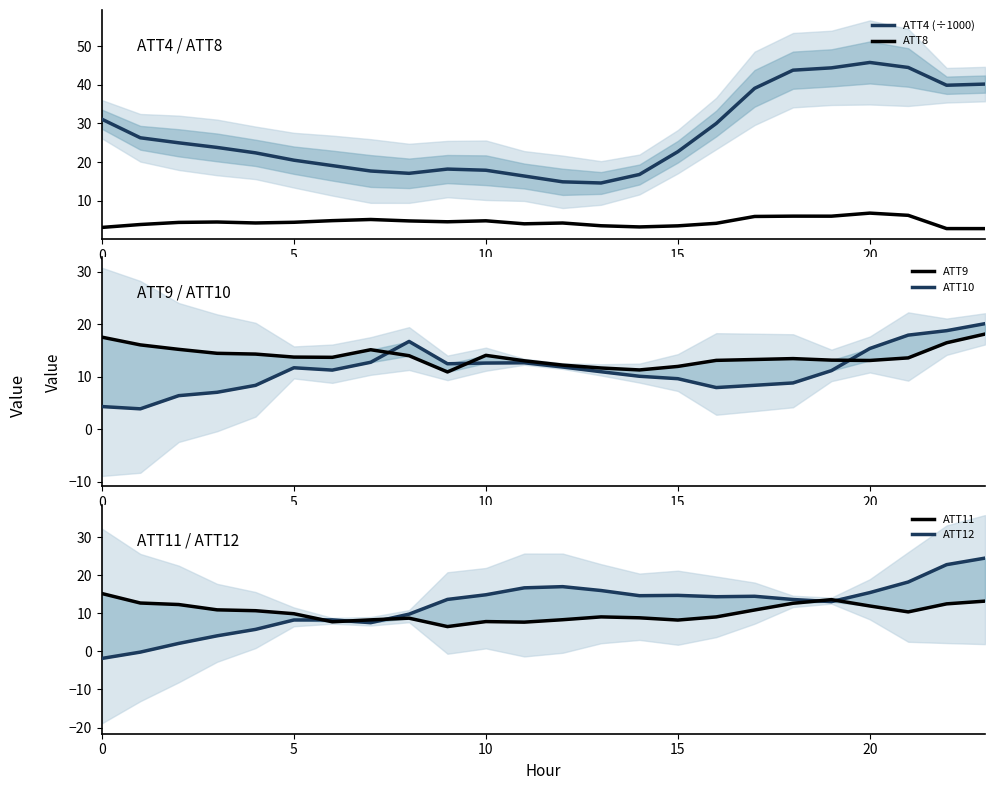

Does the chart have visible grid lines?

No